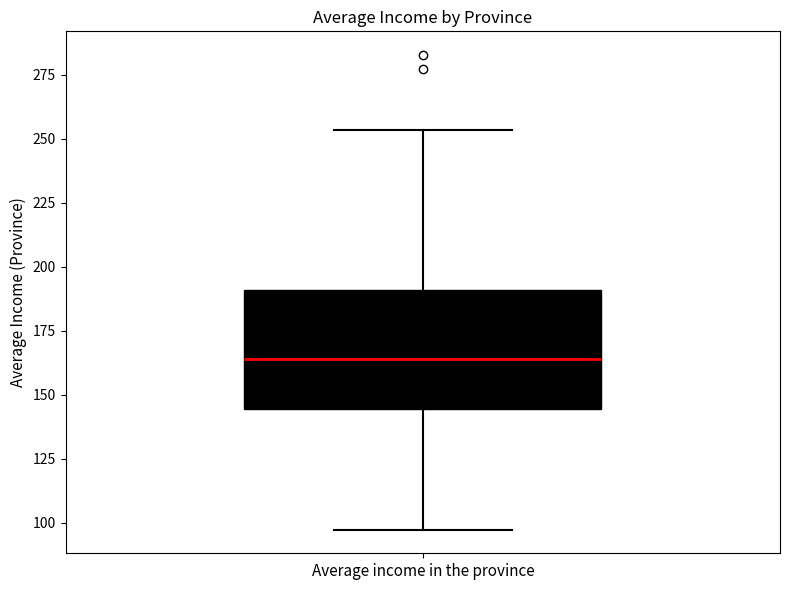

Read this box plot against the y-axis: the position of the median line, the range covered by the box, and the ends of both whiskers. The values are not printed on the chart, so give them approximately, as read against the axis.

median 165, box 145 to 190, whiskers 95 to 255